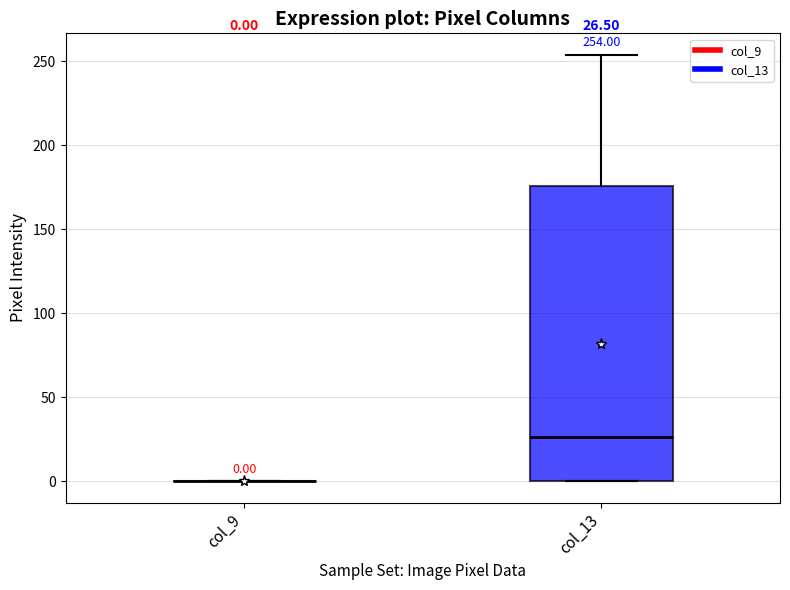

Comparing the boxes themselves (not the whiskers), which one is the tallest?

col_13